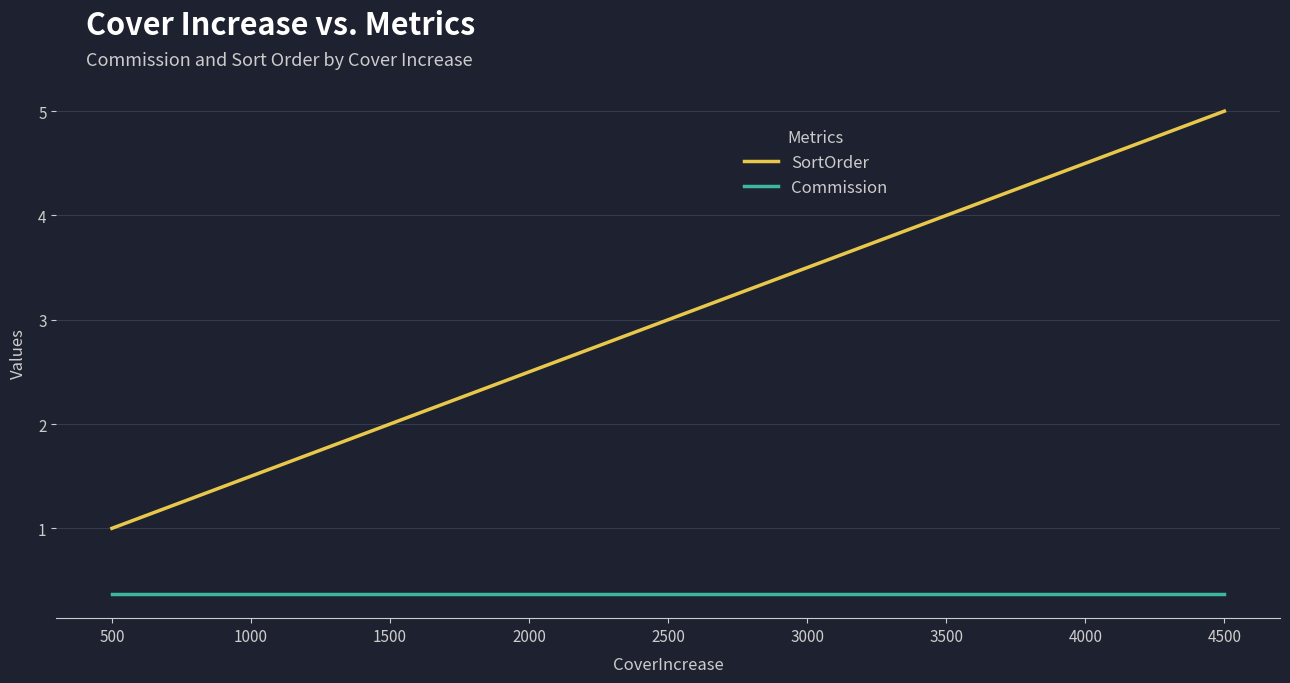

True or false: Commission and SortOrder cross at least once.

False